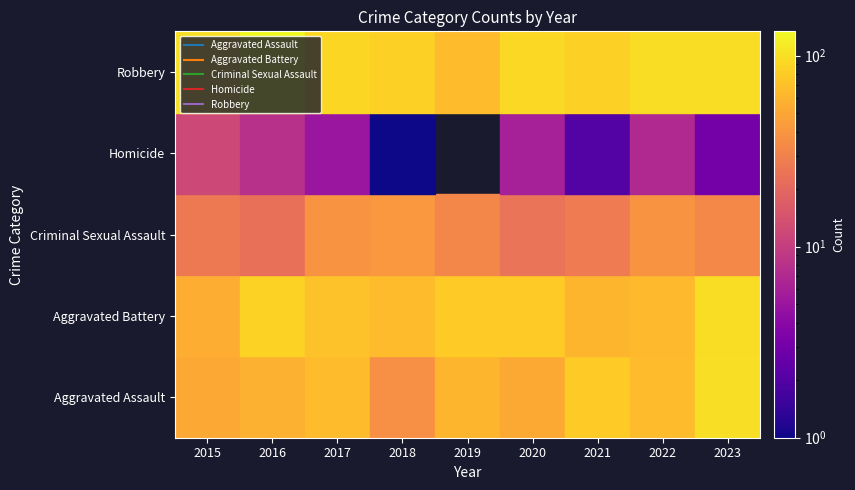

Reading left to right, transcribe all the data shown in this chart.

Aggravated Assault: 2015=51	2016=57	2017=65	2018=37	2019=60	2020=52	2021=78	2022=66	2023=99
Aggravated Battery: 2015=55	2016=85	2017=71	2018=65	2019=78	2020=78	2021=61	2022=64	2023=96
Criminal Sexual Assault: 2015=26	2016=23	2017=39	2018=41	2019=32	2020=24	2021=27	2022=39	2023=33
Homicide: 2015=12	2016=8	2017=5	2018=1	2019=0	2020=6	2021=2	2022=7	2023=3
Robbery: 2015=100	2016=134	2017=91	2018=84	2019=65	2020=93	2021=84	2022=95	2023=96